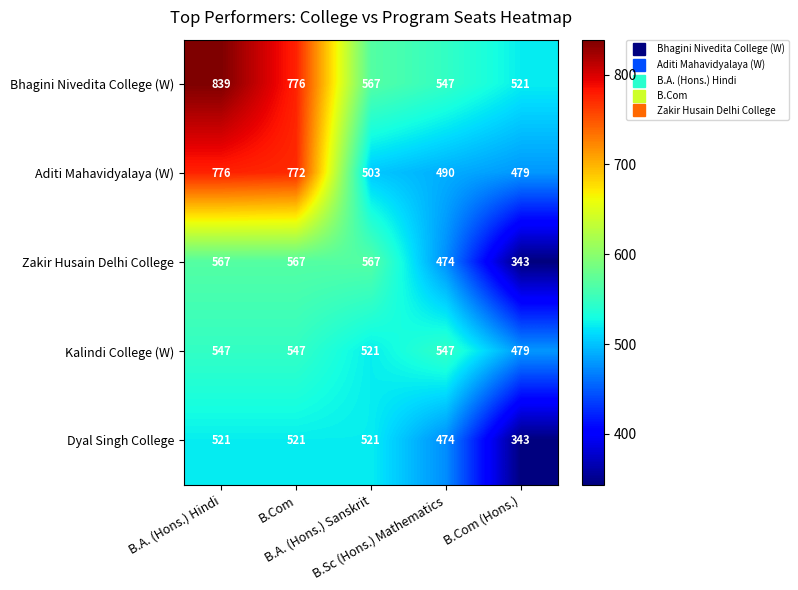

What is the sum of all Zakir Husain Delhi College values?

2518